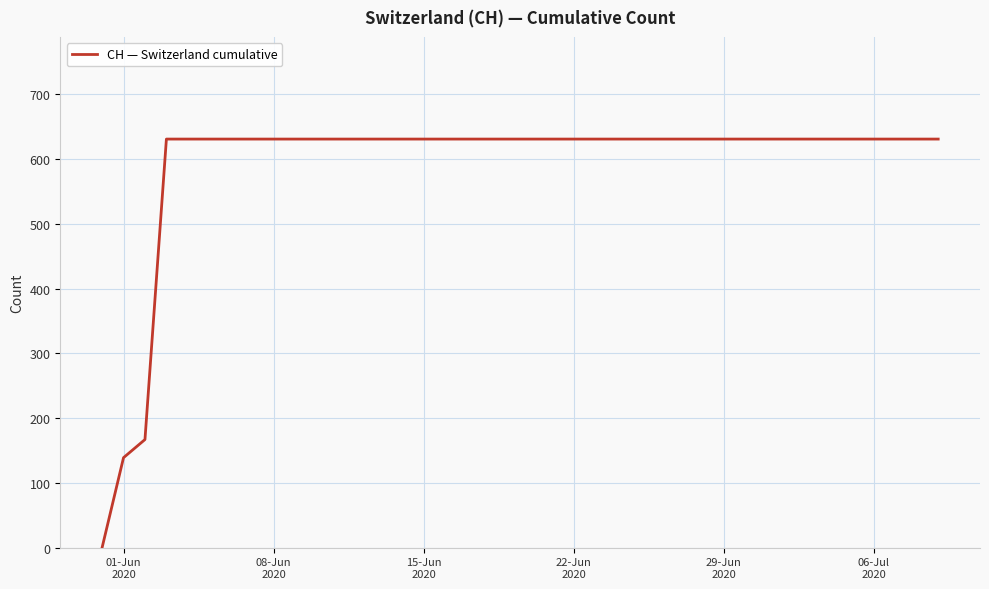

What is the maximum value shown in the chart?

631